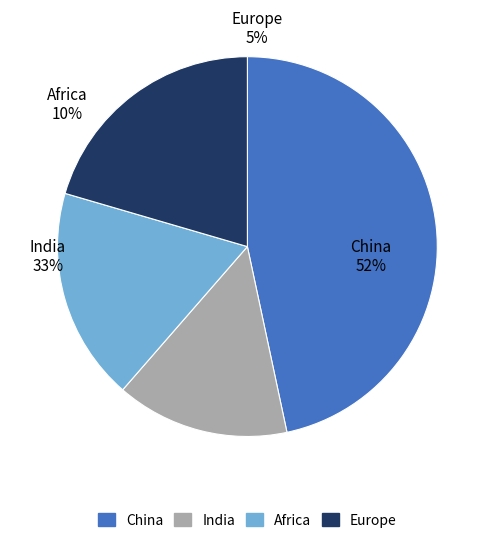

Count the number of slices in the pie.

4